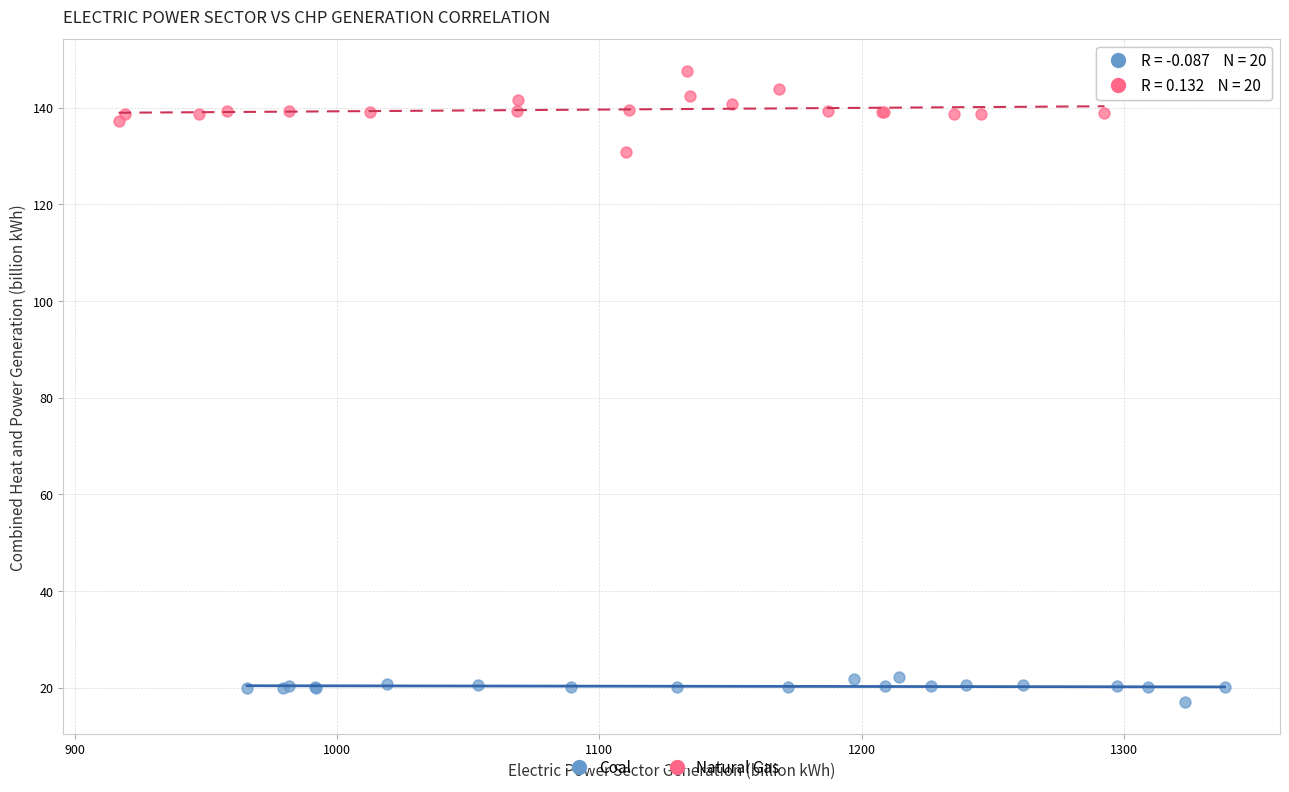

Which series reaches the minimum Y coordinate?

Coal